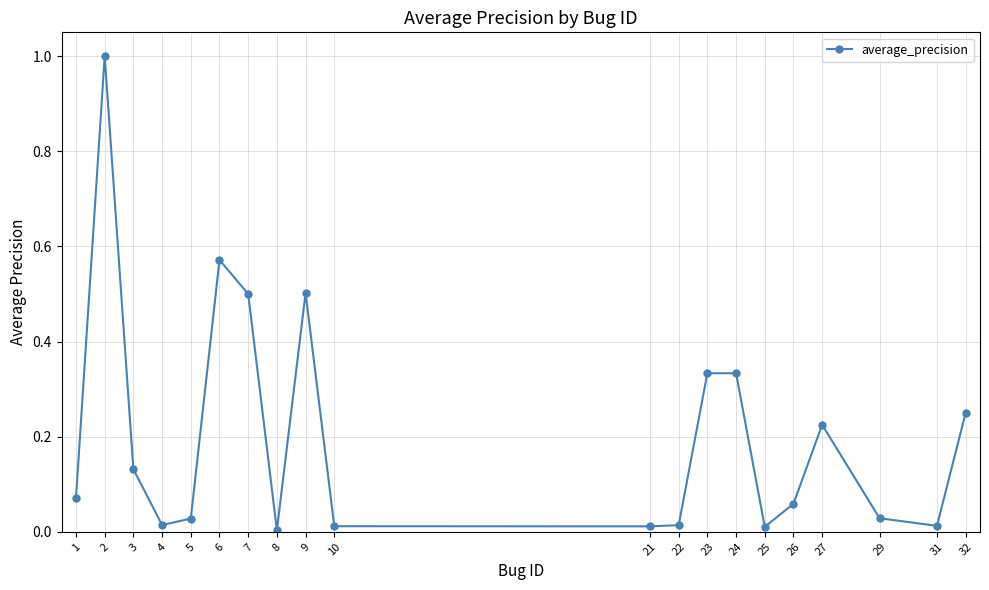

The value at 8 is 0.0. True or false?

True